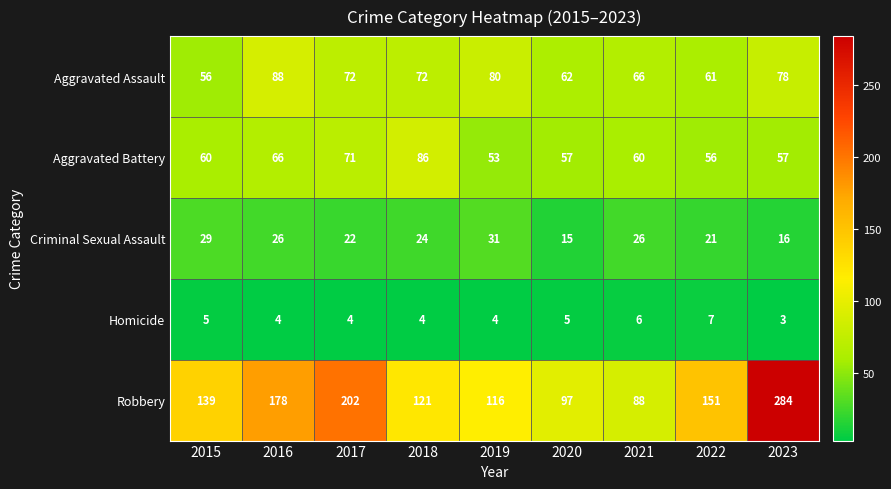

What is the difference between the maximum and minimum values in the Robbery series?

196